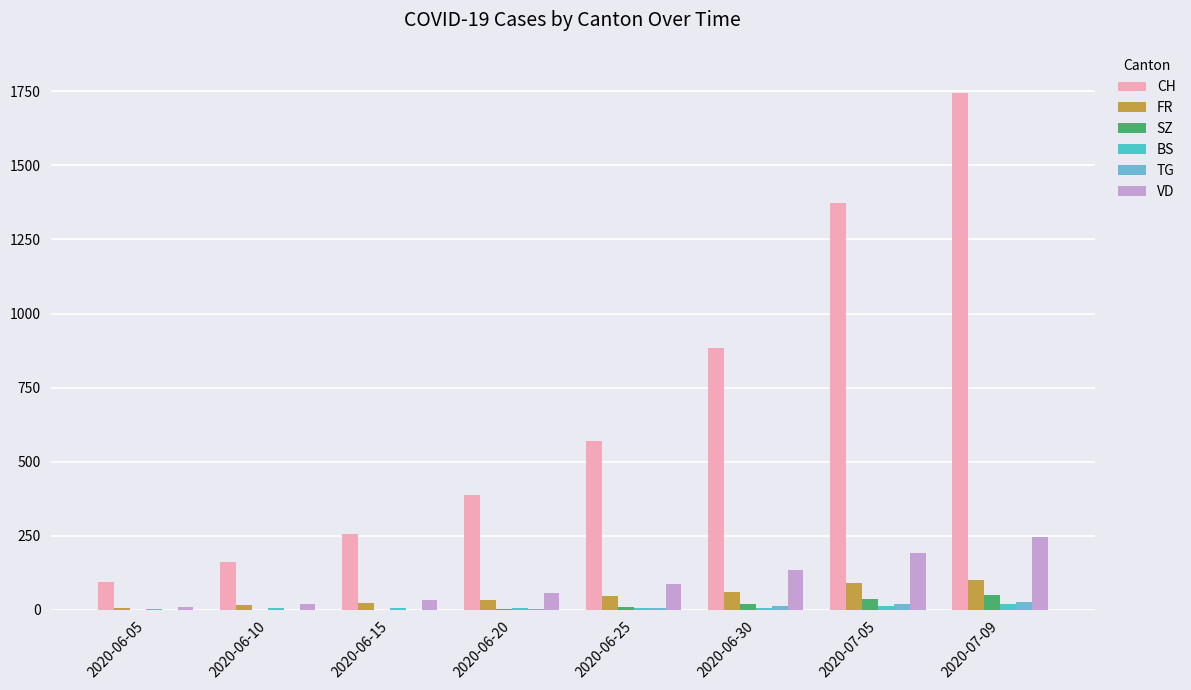

At which category is the sum across all series the highest?

2020-07-09